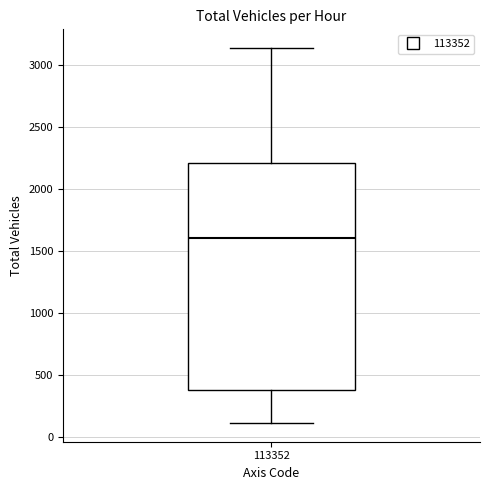

Where does the median line of the box at x = 113352 sit on the y-axis? The values are not printed on the chart, so give them approximately, as read against the axis.

1600